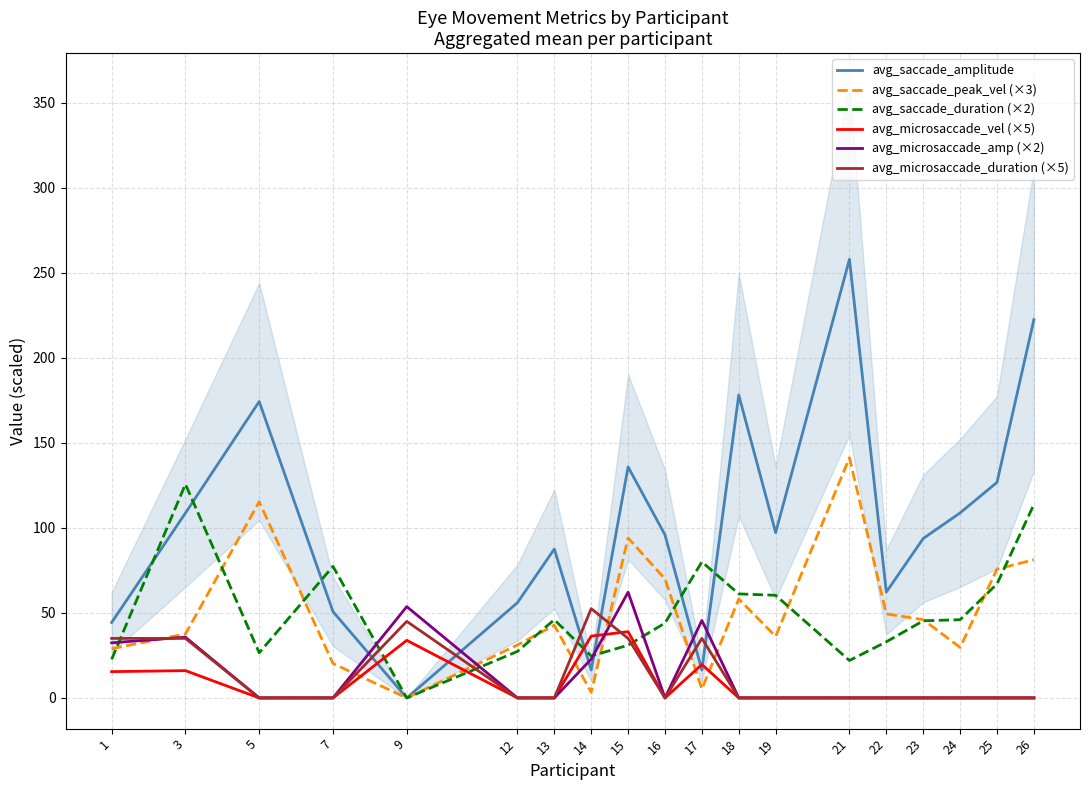

True or false: avg_saccade_duration (×2) has a value of 22.7 at 1.

True